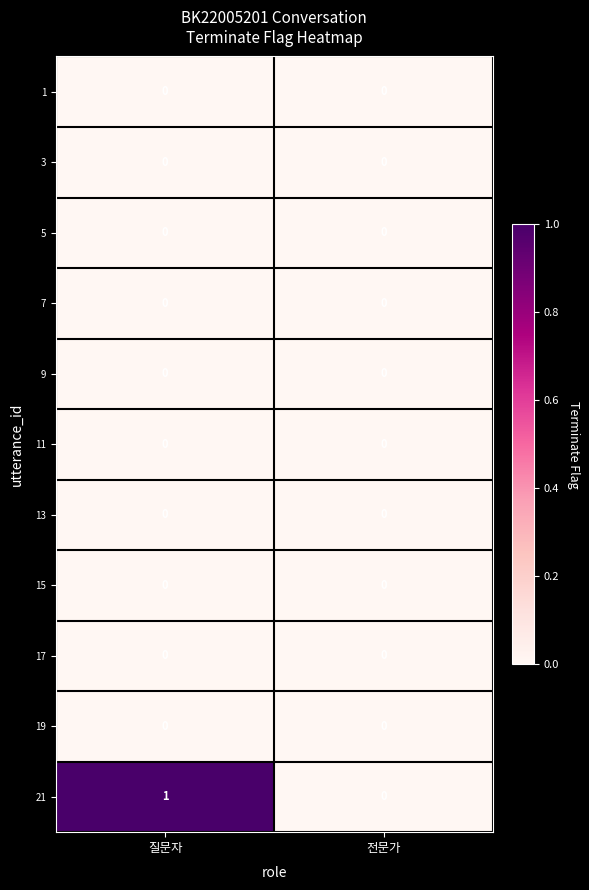

Reading left to right, list all the values displayed in this chart.

1: 0	0
3: 0	0
5: 0	0
7: 0	0
9: 0	0
11: 0	0
13: 0	0
15: 0	0
17: 0	0
19: 0	0
21: 1	0